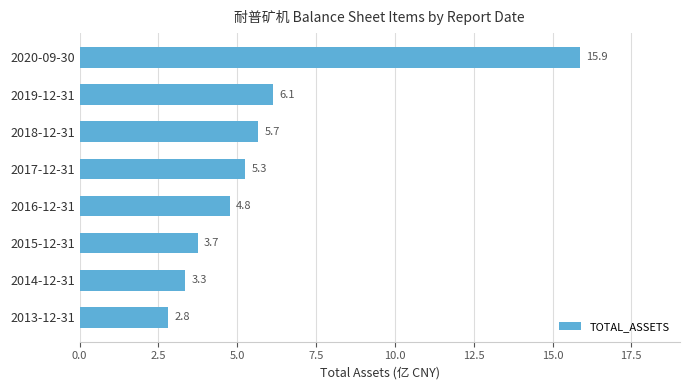

What is the difference between the second highest and minimum values?

3.3